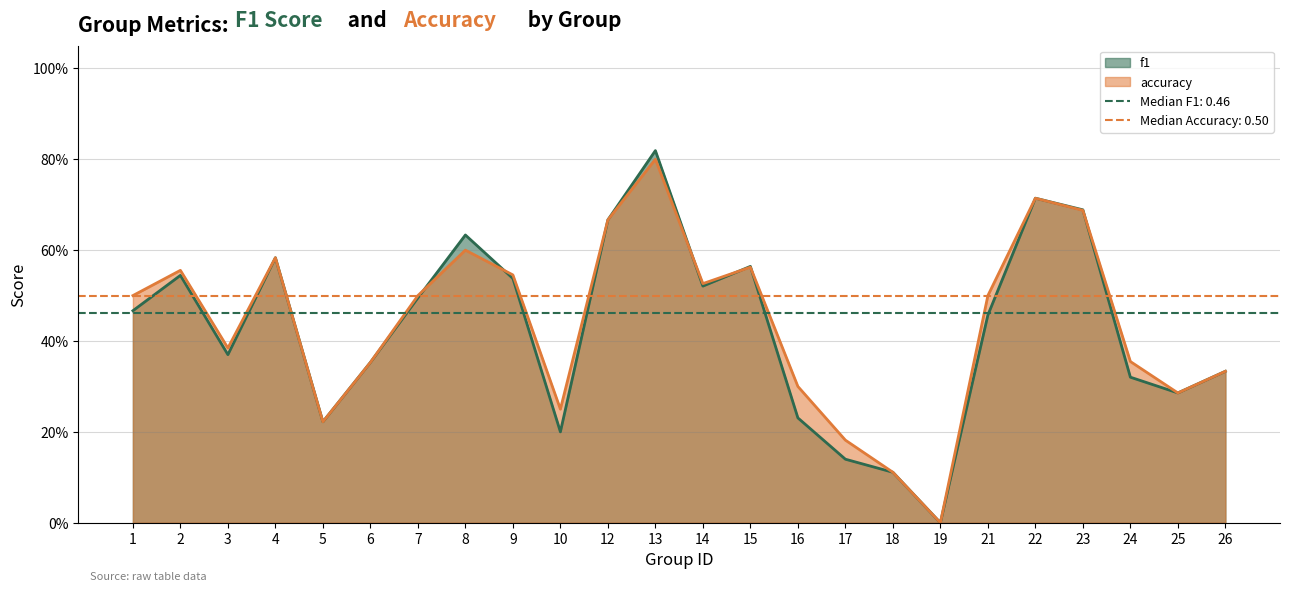

At which category is the sum across all series the highest?

13